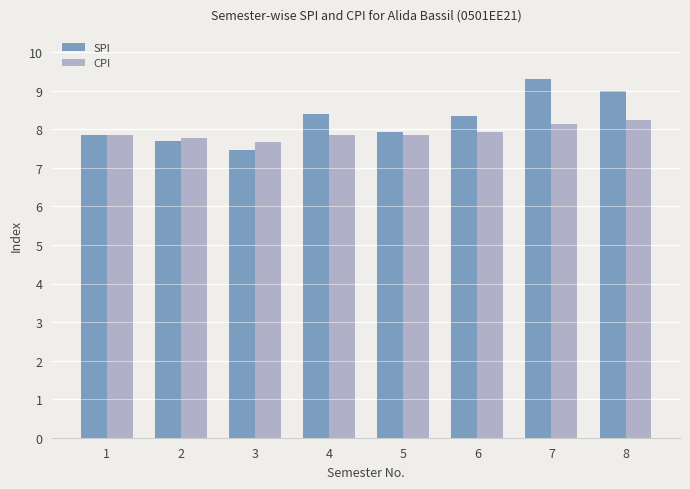

At how many categories does at least one series exceed 7?

8